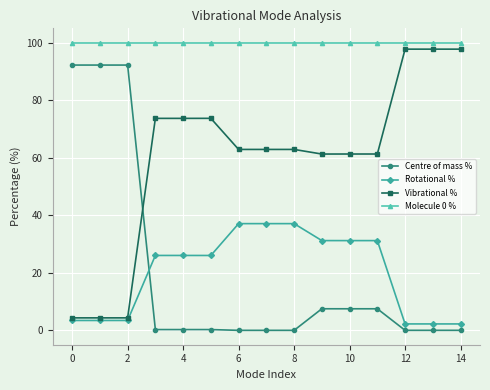

True or false: Molecule 0 % and Rotational % intersect in this chart.

False